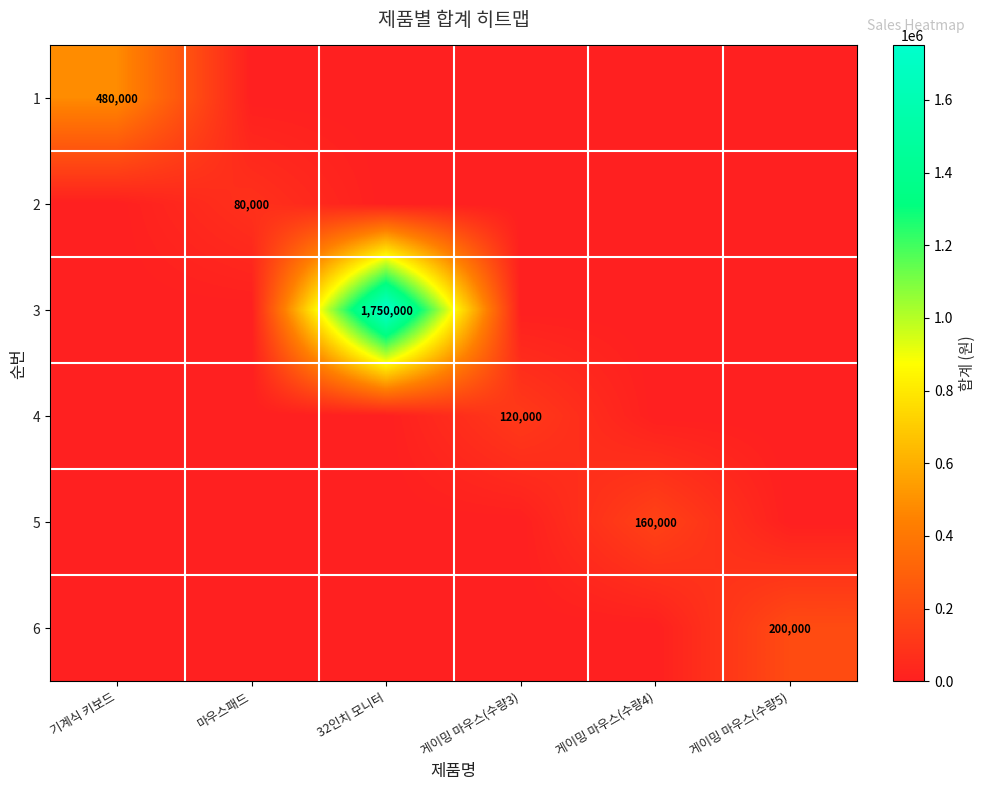

What is the difference between the maximum and minimum values in the 2 series?

80000